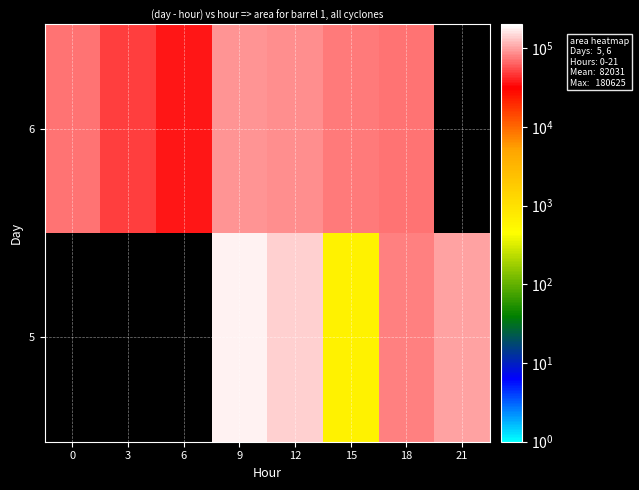

Which series has the widest spread of values?

6